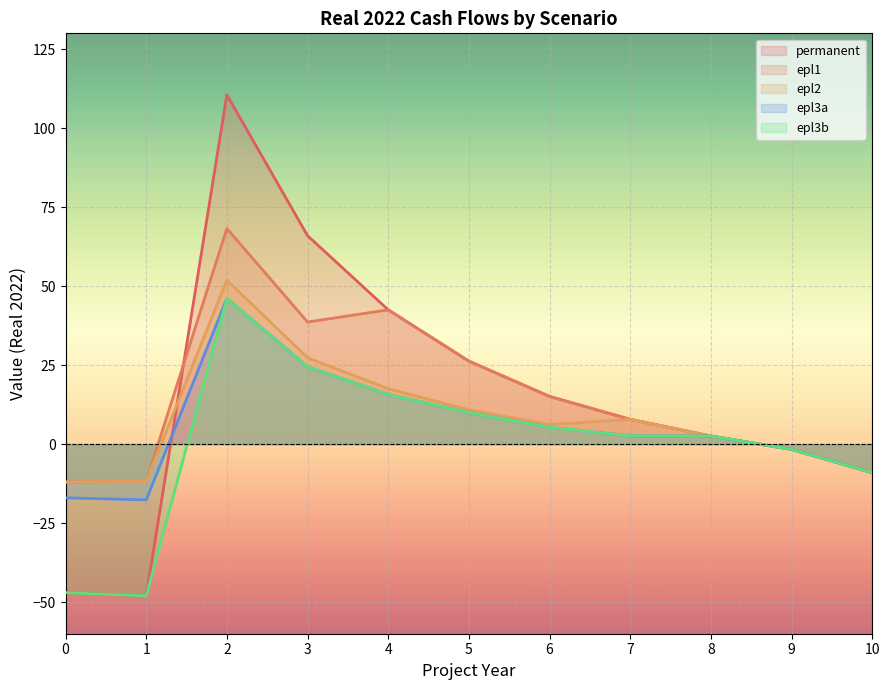

Reading left to right, extract all data points from this chart.

permanent: 0=-47.0	1=-48.0	2=110.5	3=66.0	4=42.5	5=26.3	6=15.1	7=7.8	8=2.6	9=-1.7	10=-9.0
epl1: 0=-12.0	1=-11.8	2=68.2	3=38.6	4=42.5	5=26.3	6=15.1	7=7.8	8=2.6	9=-1.7	10=-9.0
epl2: 0=-12.0	1=-11.8	2=51.9	3=27.3	4=17.6	5=10.9	6=6.2	7=7.8	8=2.6	9=-1.7	10=-9.0
epl3a: 0=-17.0	1=-17.6	2=46.1	3=24.5	4=15.7	5=10.0	6=5.3	7=2.6	8=2.6	9=-1.7	10=-9.0
epl3b: 0=-47.0	1=-48.0	2=46.1	3=24.5	4=15.7	5=10.0	6=5.3	7=2.6	8=2.6	9=-1.7	10=-9.0